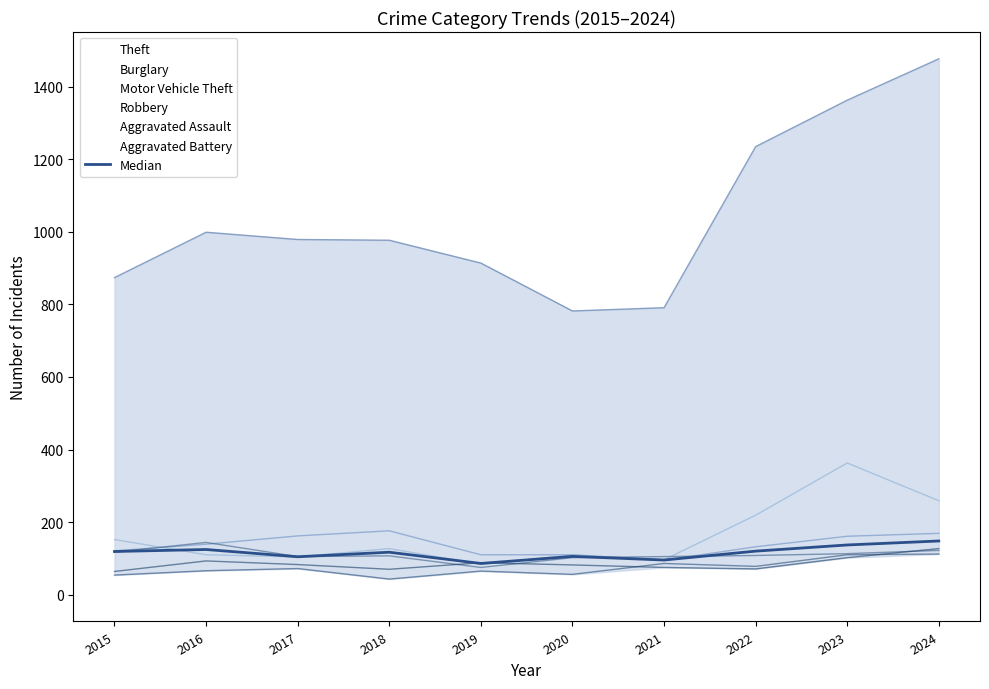

How many lines are shown in the chart?

1